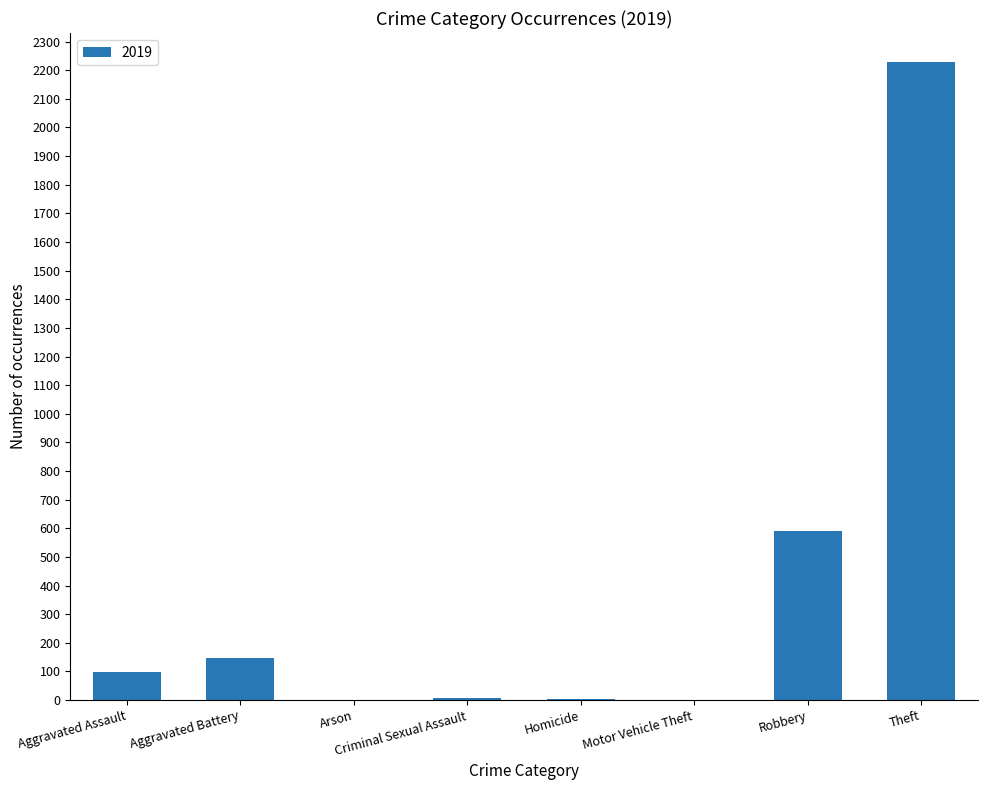

The chart shows a value of 267 at Robbery. True or false?

False